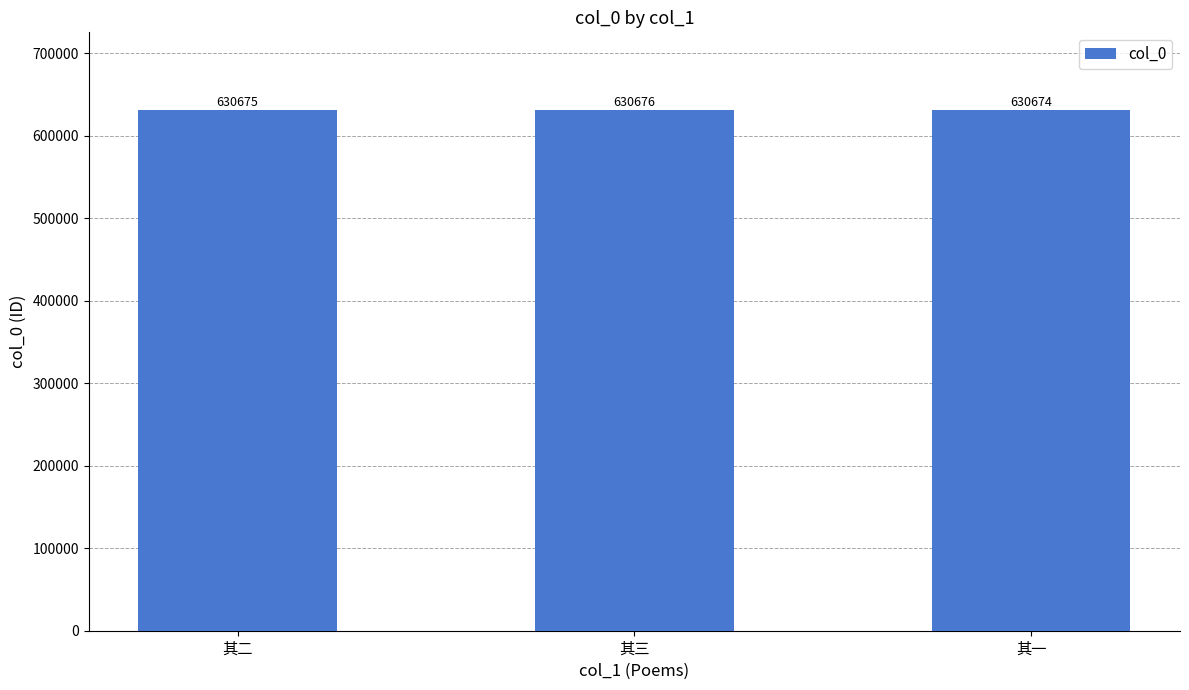

The value at 其三 is 925654. True or false?

False